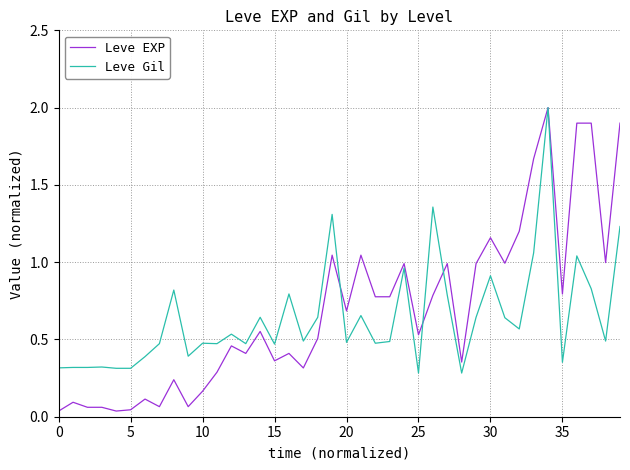

Which series has the largest range (max minus min)?

Leve EXP